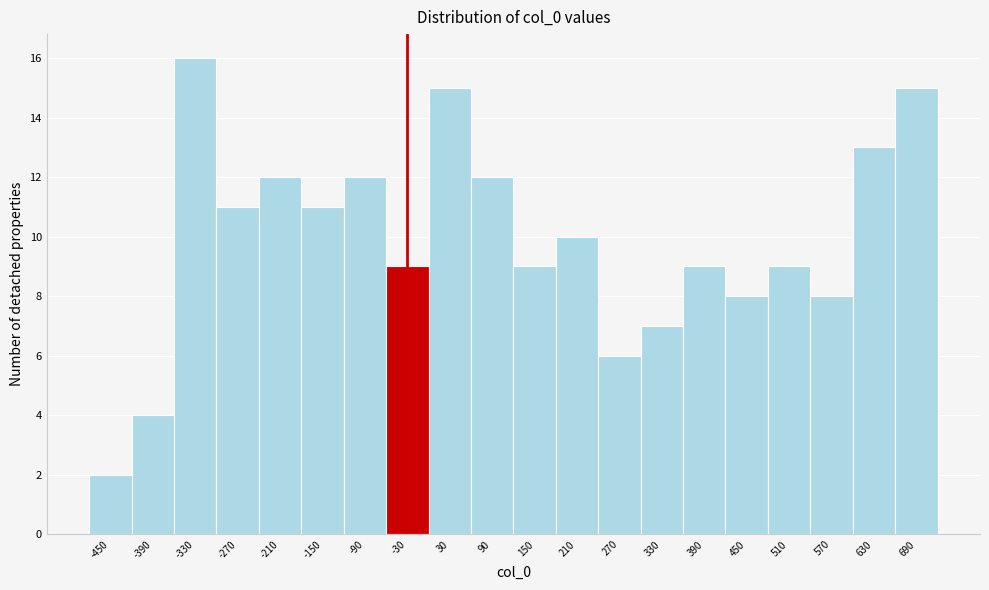

Reading left to right, extract all data points from this chart.

2	4	16	11	12	11	12	9	15	12	9	10	6	7	9	8	9	8	13	15